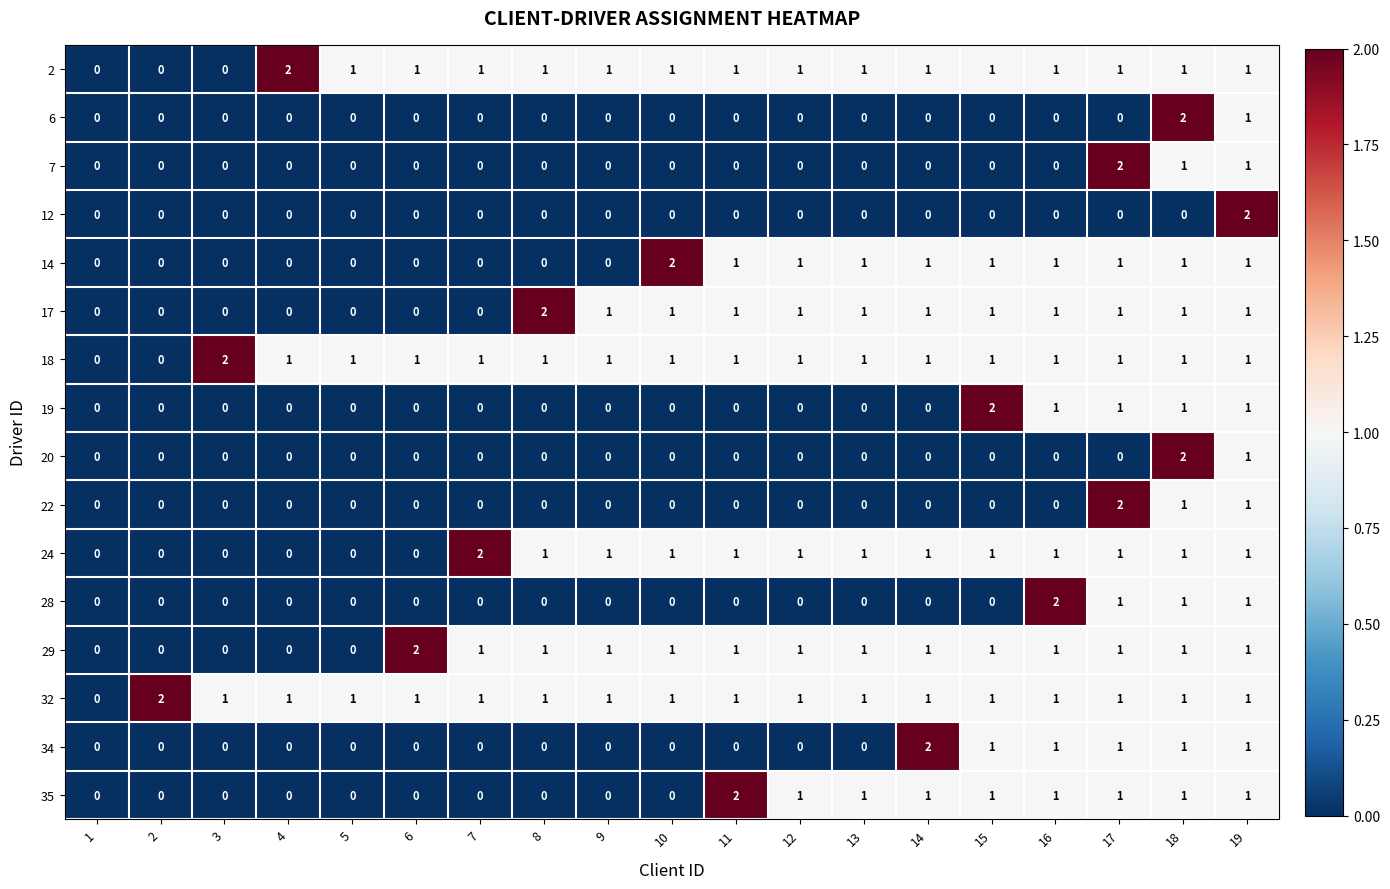

Which category has the highest value in the 2 series?

4